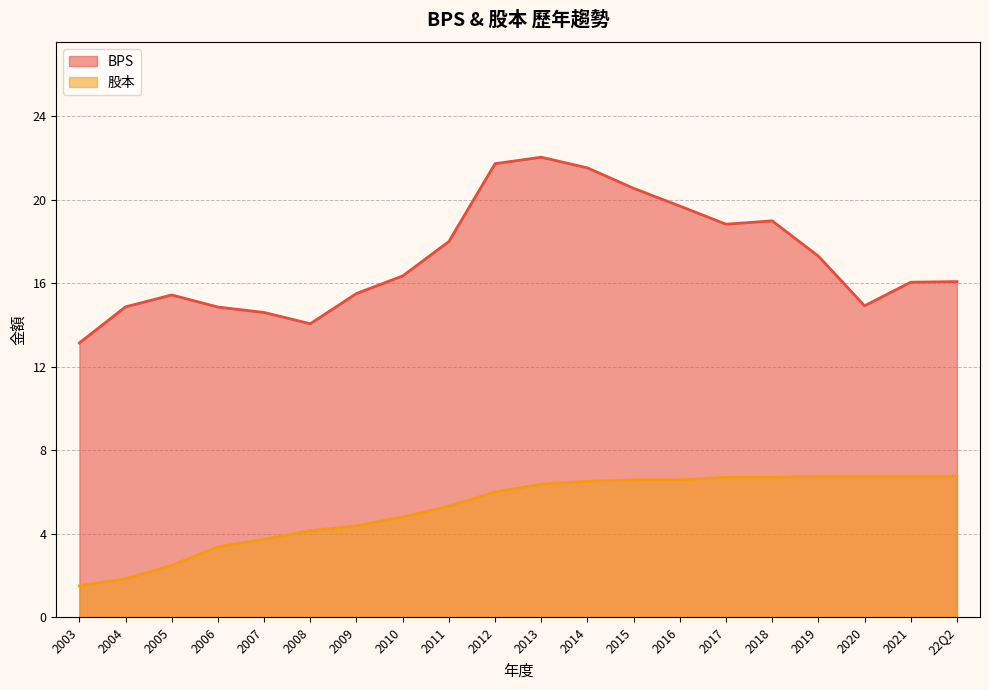

Reading left to right, transcribe all the data shown in this chart.

BPS: 13.1	14.9	15.4	14.9	14.6	14.1	15.5	16.4	18.0	21.7	22.0	21.5	20.6	19.7	18.8	19.0	17.3	14.9	16.1	16.1
股本: 1.5	1.8	2.5	3.4	3.7	4.1	4.4	4.8	5.3	6.0	6.4	6.5	6.6	6.6	6.7	6.7	6.8	6.8	6.8	6.8